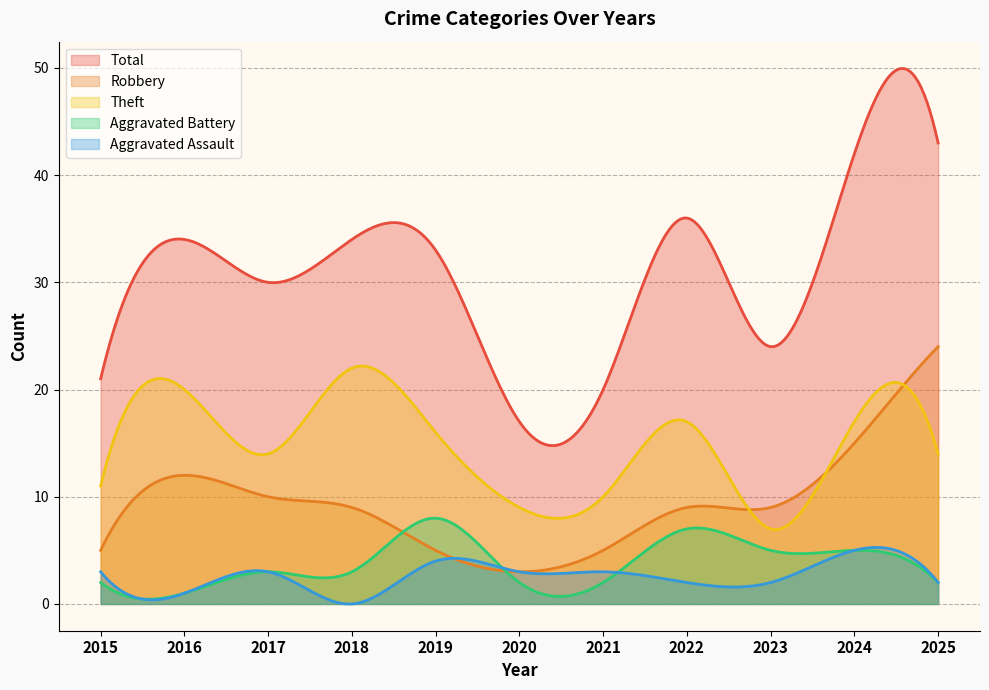

Which series changed the most between 2015 and 2025?

Total